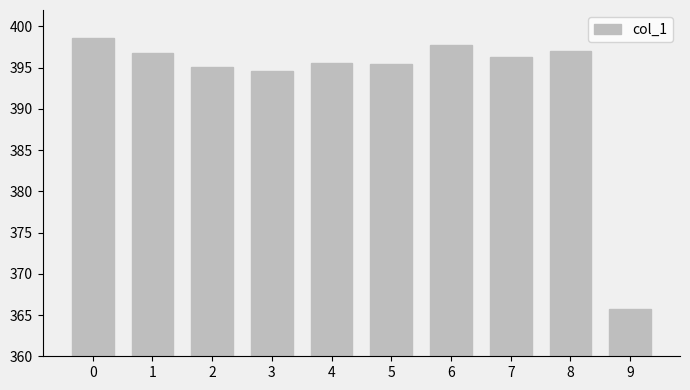

What is the maximum value shown in the chart?

398.6